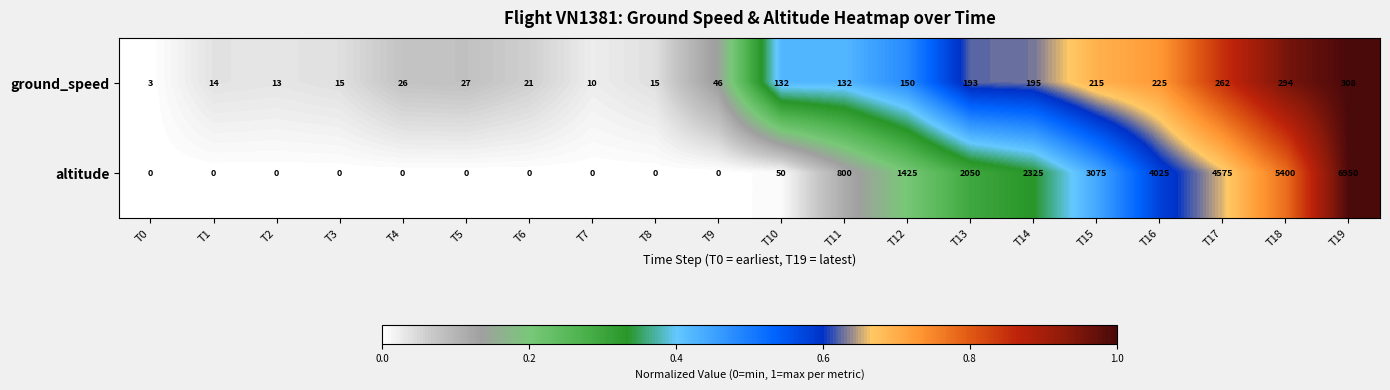

At which category is the sum across all series the highest?

T19